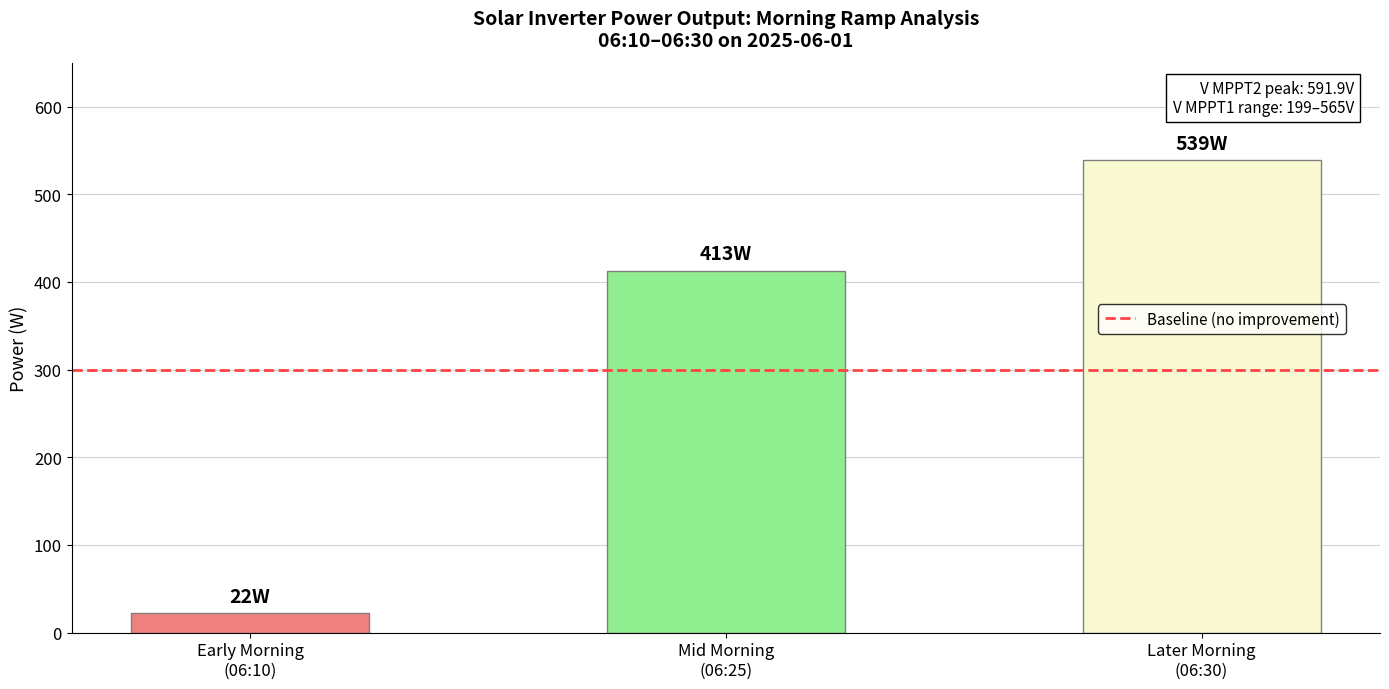

What is the value of the 3rd bar from the left?

539